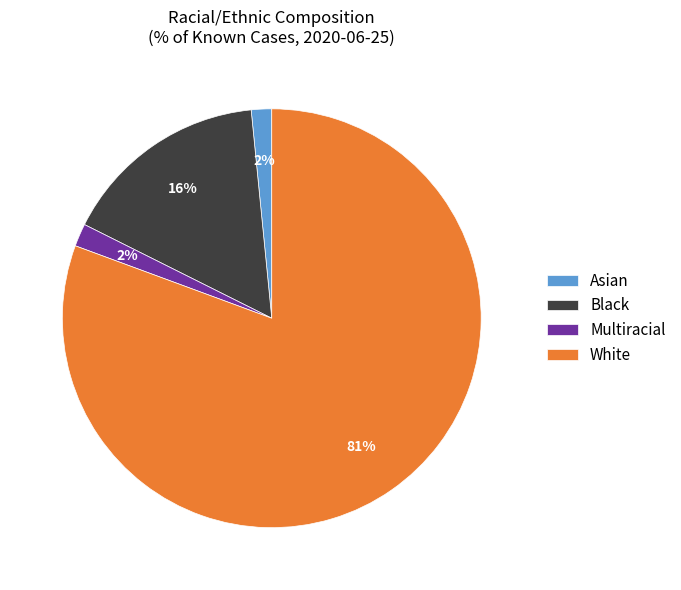

Which has a higher value, Asian or Black?

Black